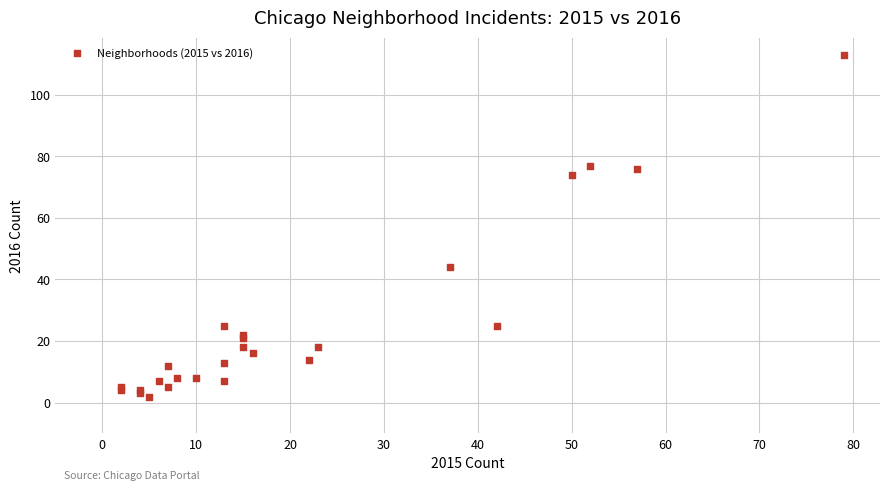

What Y value in the scatter plot is closest to 57?

44